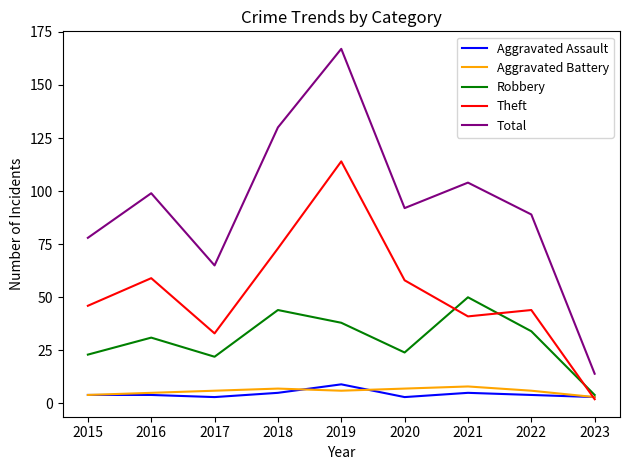

The value of Theft at 2019 is 114. True or false?

True